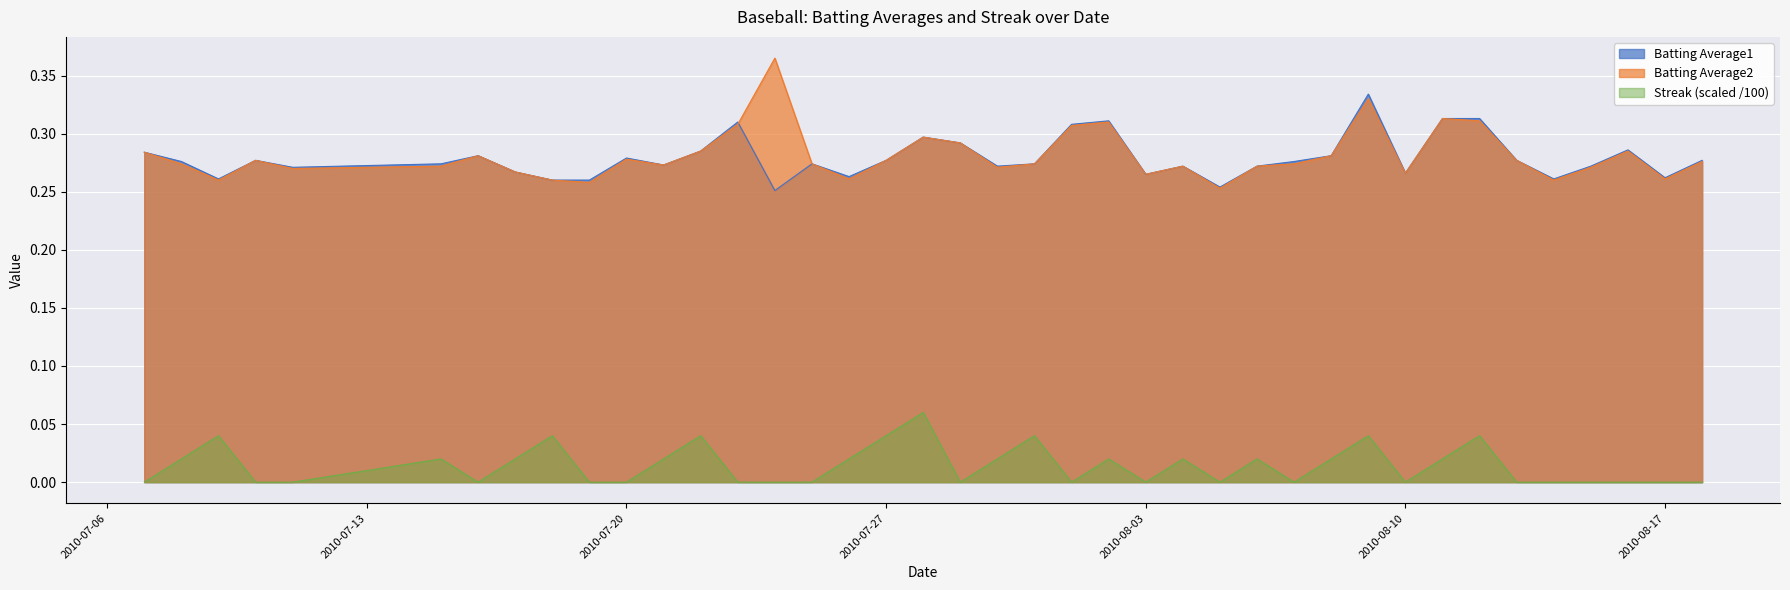

Which series has the widest spread of values?

Batting Average2